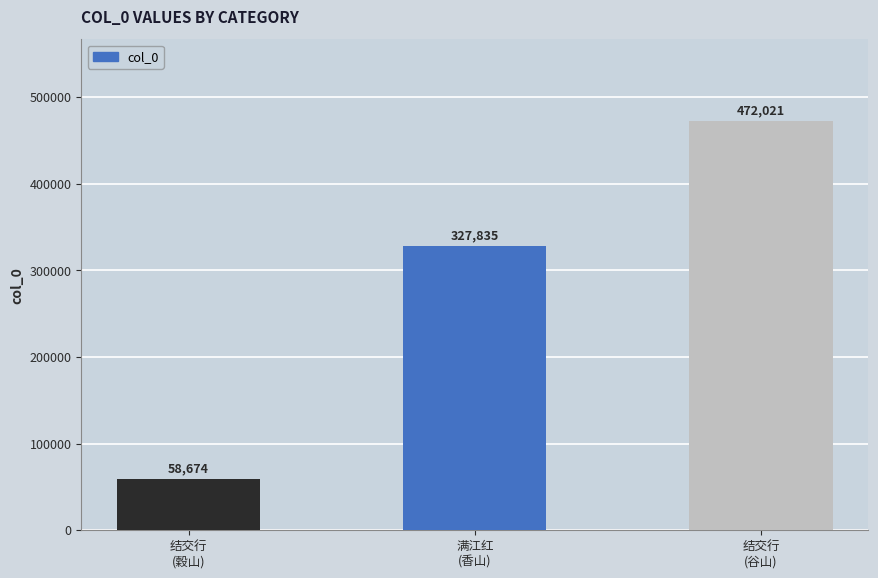

Count the values in the range 58674 to 472021.

3